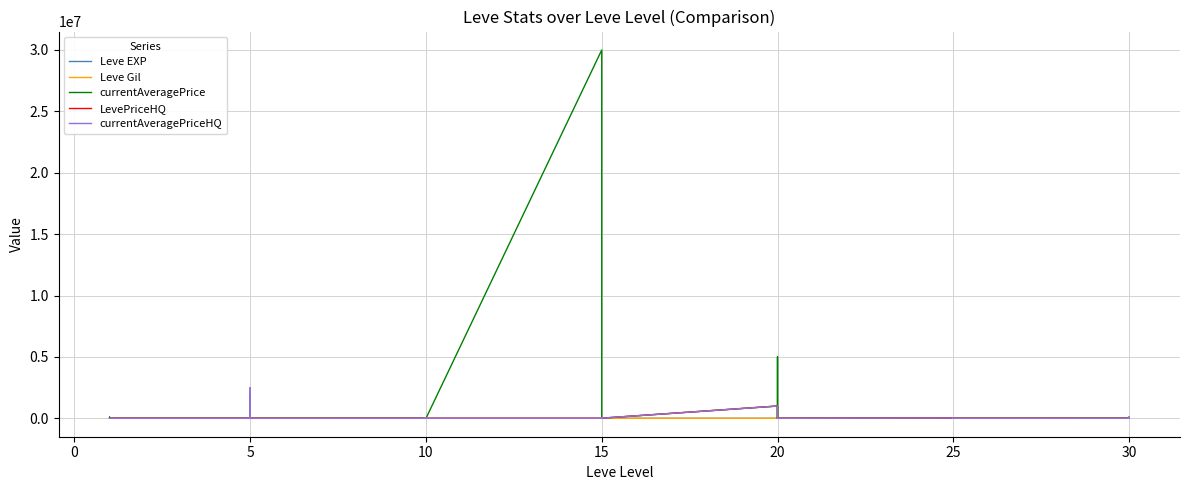

Reading left to right, extract all data points from this chart.

Leve EXP: 630	1	450	720	630	630	600	230	40	600	980	600	990	880	880	230	990	880	910	40	790	100	40	790	710	960	290	600	990	710	250	250	830	250	390	490	730	900	330	900
Leve Gil: 113	116	112	112	113	112	139	170	169	139	140	139	168	288	250	168	293	288	245	173	529	223	173	529	280	166	192	290	105	292	296	252	268	298	485	277	463	532	151	355
currentAveragePrice: 6792	4748	0	100000	0	0	0	1813	33000	2009200	0	500	900	51774	0	0	36665	0	30000000	5005000	4856	111	50000	9999	1000000	9000	11995	0	5005000	0	19290	22000	0	35000	0	0	9800	83130	0	10434
LevePriceHQ: 10155	0	0	0	0	0	0	1200	33000	20000	0	500	0	51774	0	0	30000	0	0	0	0	0	50000	9999	1000000	9000	11995	0	0	0	19290	0	0	35000	0	0	0	83130	0	0
currentAveragePriceHQ: 10155	0	0	0	0	0	0	2119	33000	2506500	0	500	0	51774	0	0	30000	0	0	0	0	0	50000	9999	1000000	9000	11995	0	0	0	19290	0	0	35000	0	0	0	83130	0	0